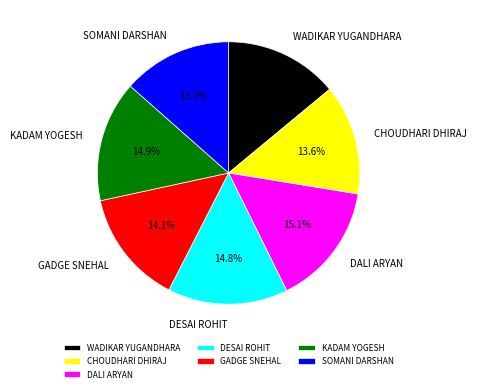

Is GADGE SNEHAL the majority of the pie?

No